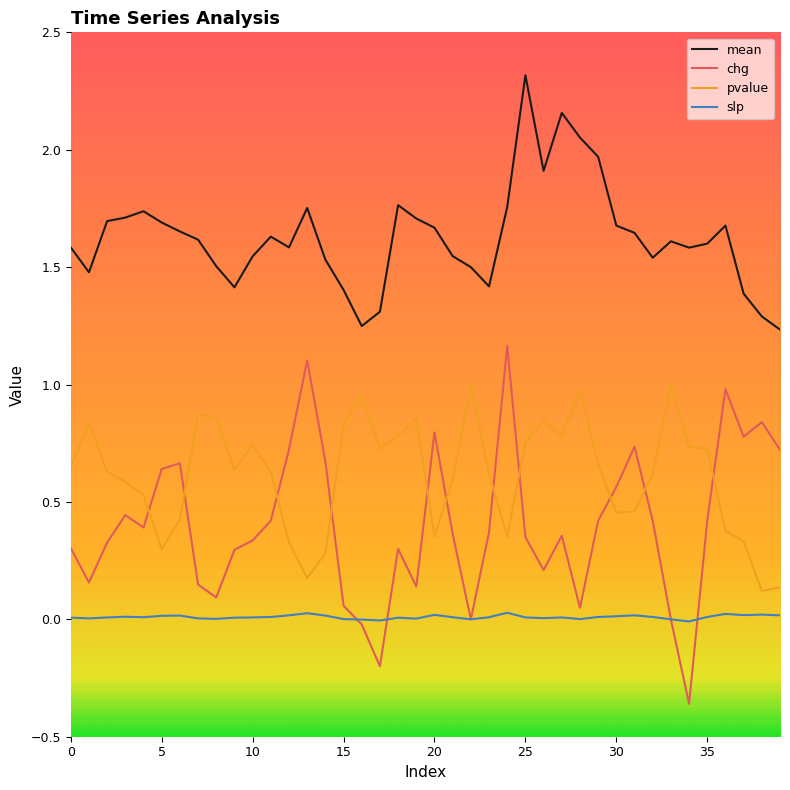

Which series has the largest total across all categories?

mean